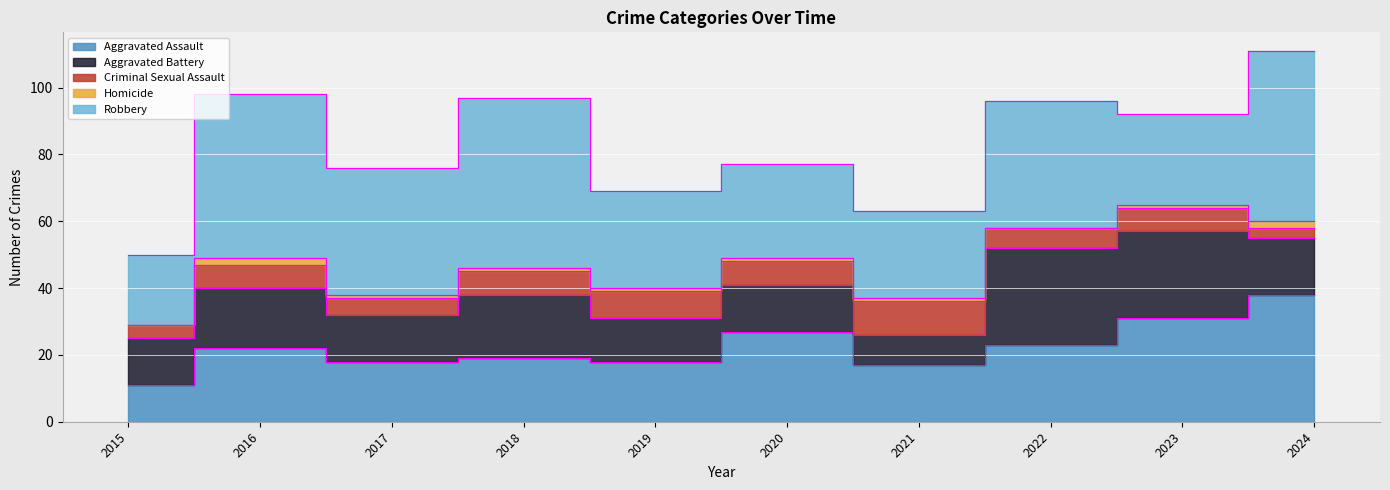

Reading right to left, transcribe all the data shown in this chart.

Aggravated Assault: 38	31	23	17	27	18	19	18	22	11
Aggravated Battery: 17	26	29	9	14	13	19	14	18	14
Criminal Sexual Assault: 3	7	6	10	7	8	7	5	7	4
Homicide: 2	1	0	1	1	1	1	1	2	0
Robbery: 51	27	38	26	28	29	51	38	49	21